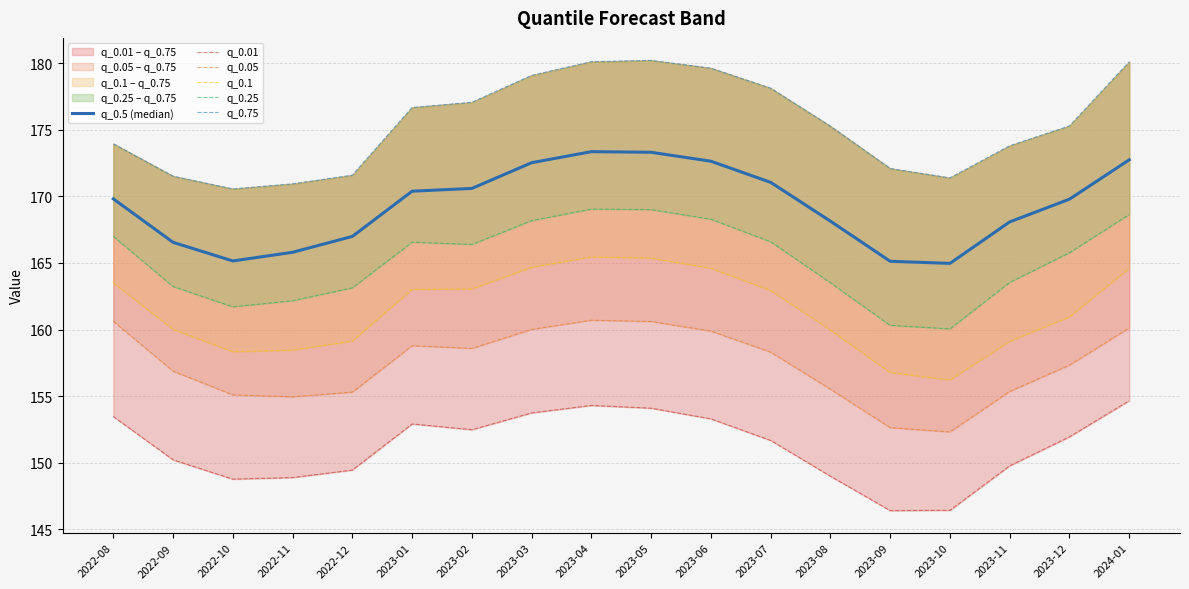

What is the average value of the q_0.1 series?

161.4